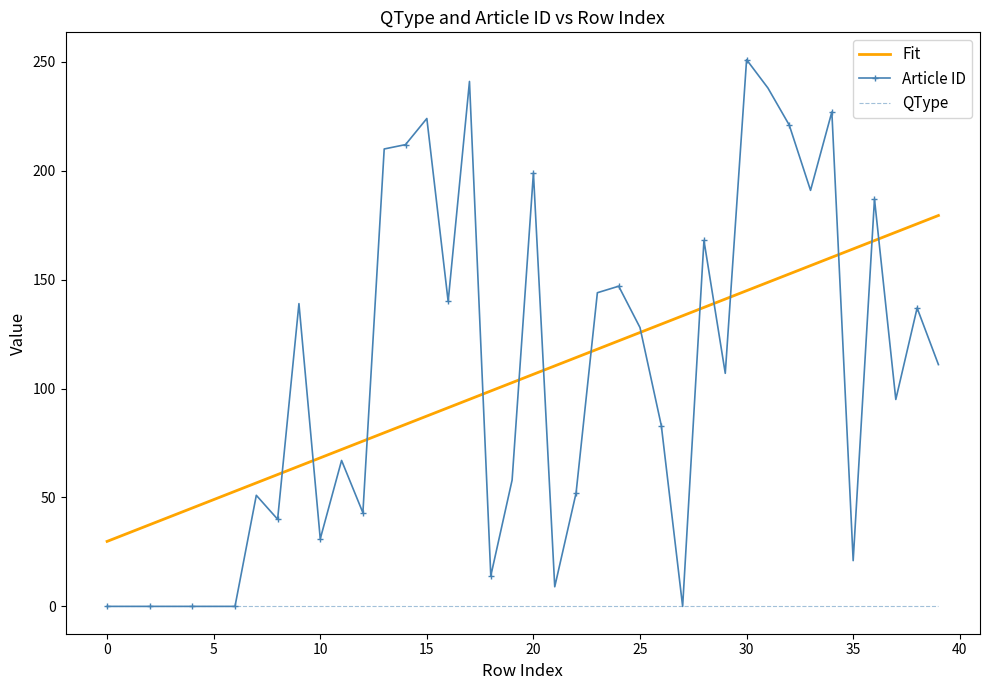

Which series has the largest range (max minus min)?

Article ID